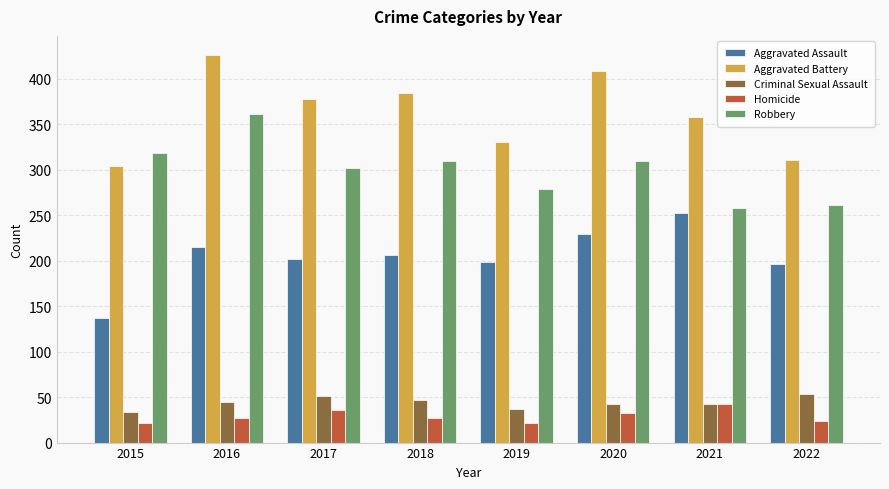

At which label does Aggravated Assault reach its minimum?

2015